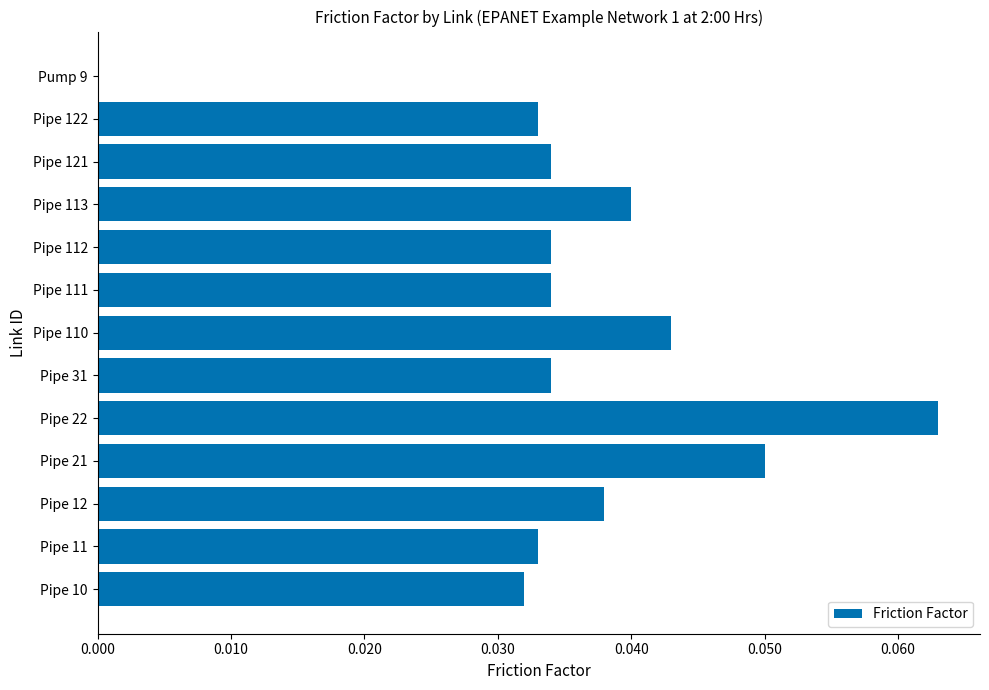

Which has a higher value, Pipe 111 or Pipe 113?

Pipe 113